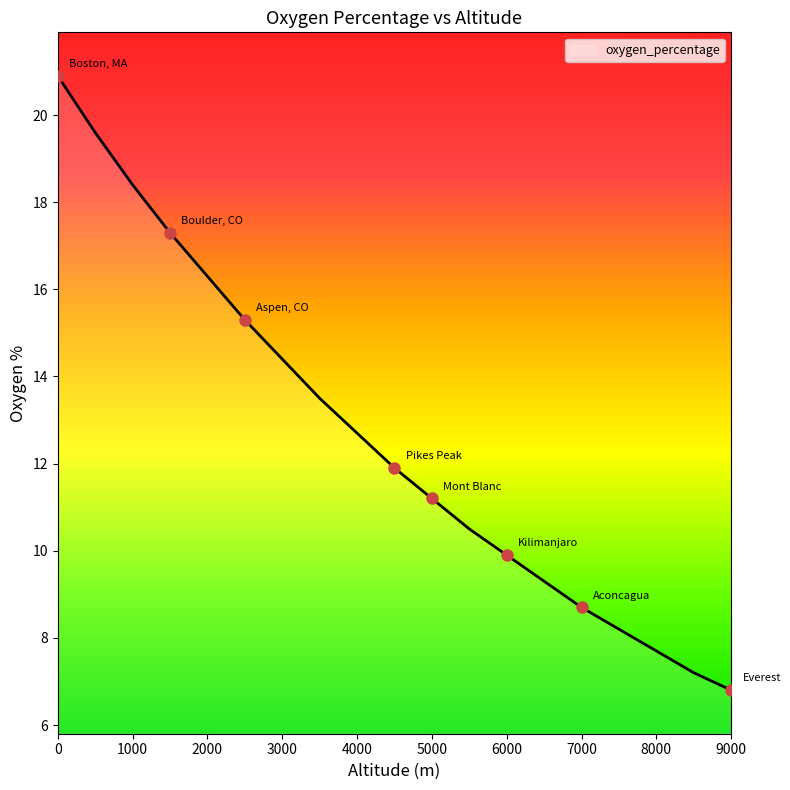

What is the greatest value displayed?

20.9